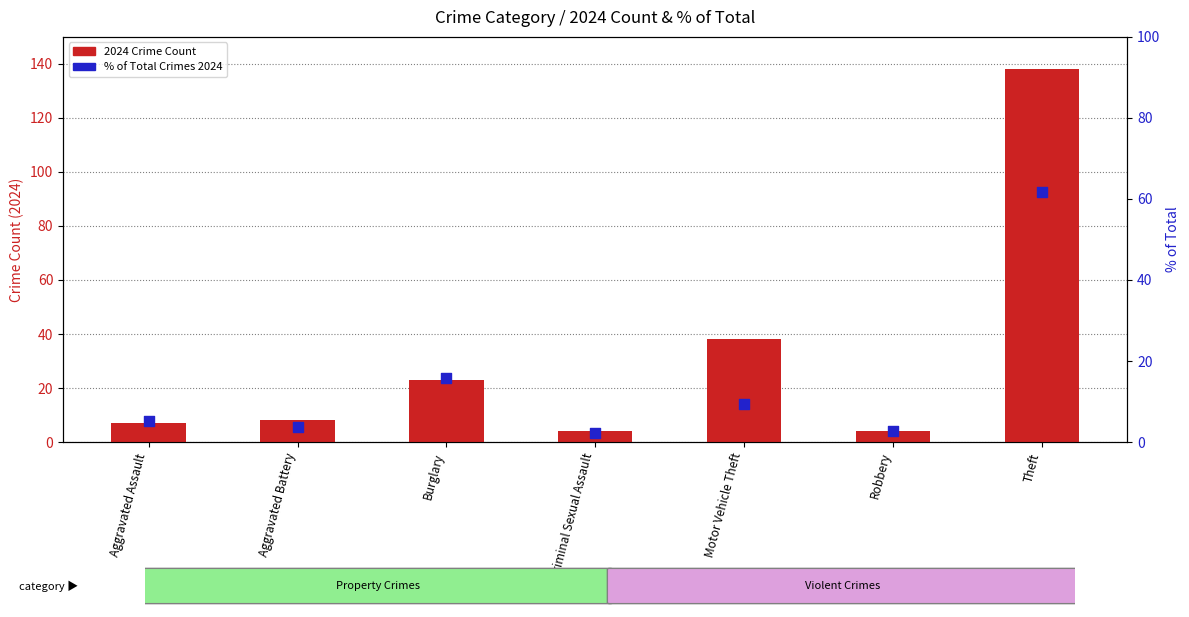

Is the value of 2024 Crime Count at Criminal Sexual Assault greater than the value of % of Total Crimes 2024 at Aggravated Assault?

No